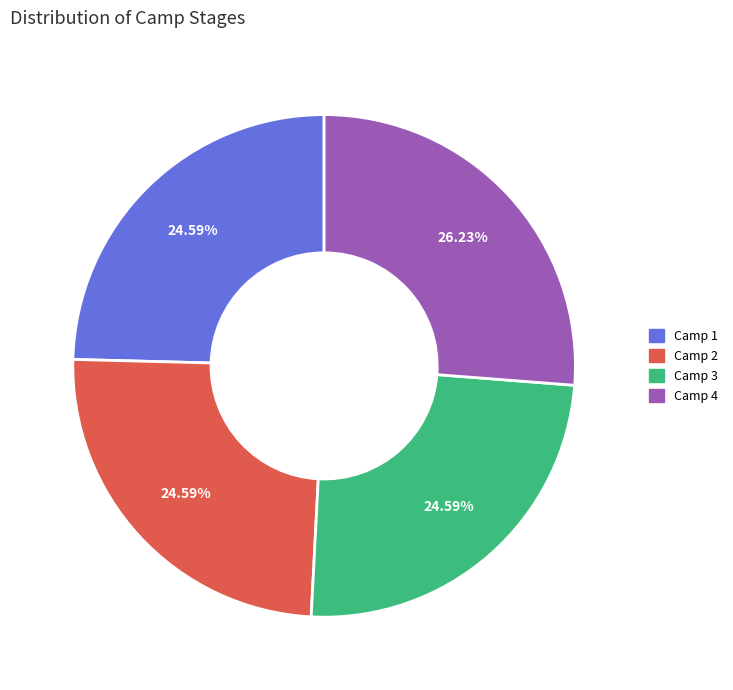

Is there any slice that represents more than half of the pie?

No